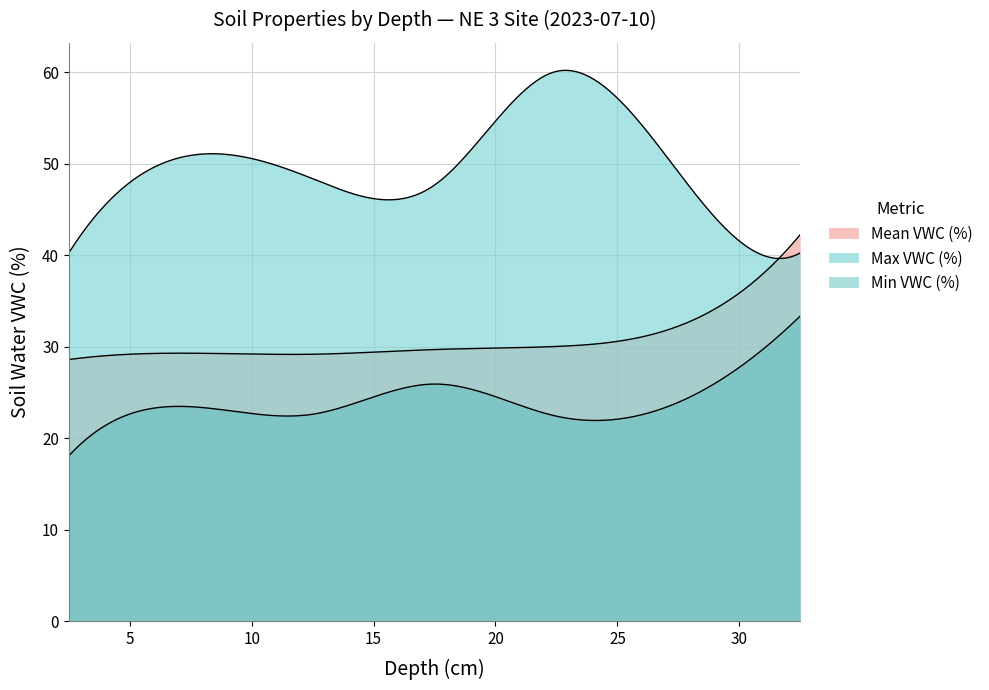

How many lines are shown in the chart?

3